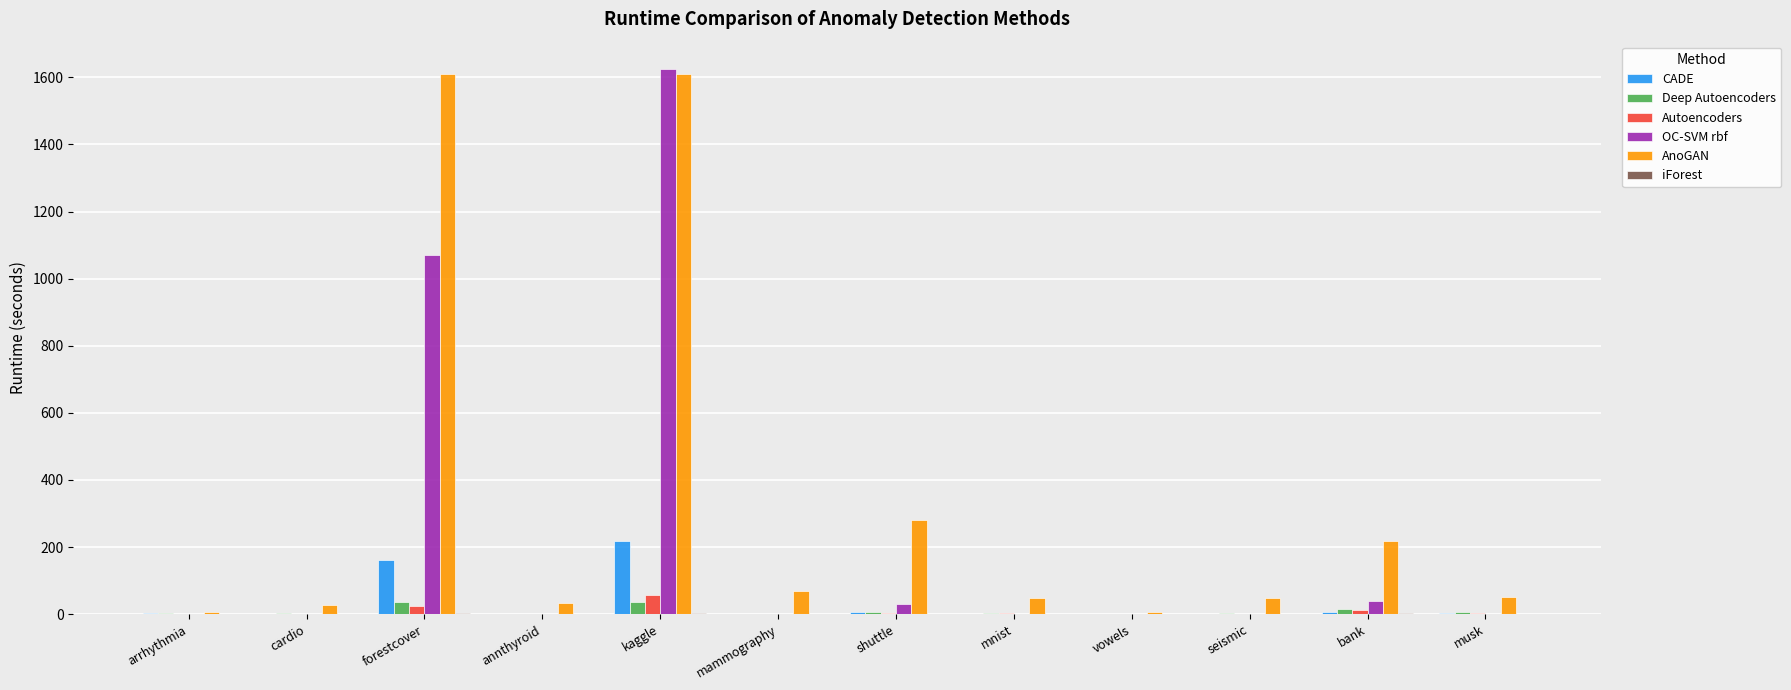

The OC-SVM rbf series shows 0.0 at vowels. True or false?

True